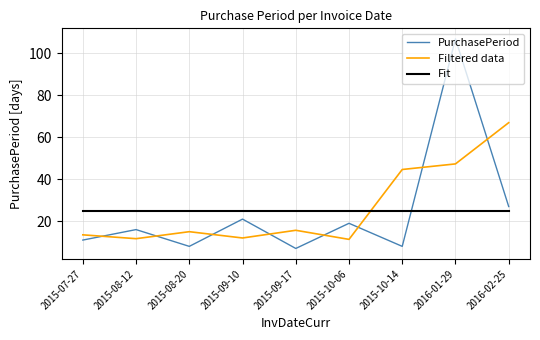

What is the sum of all values?

224